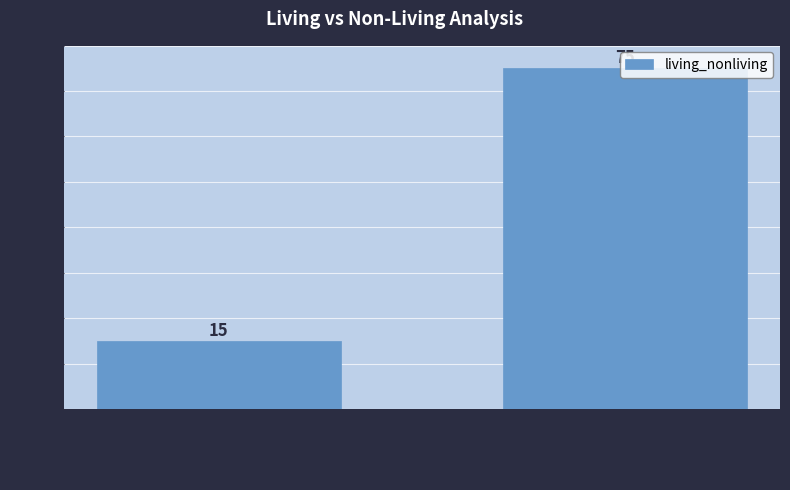

What is the value of the 2nd bar from the left?

75